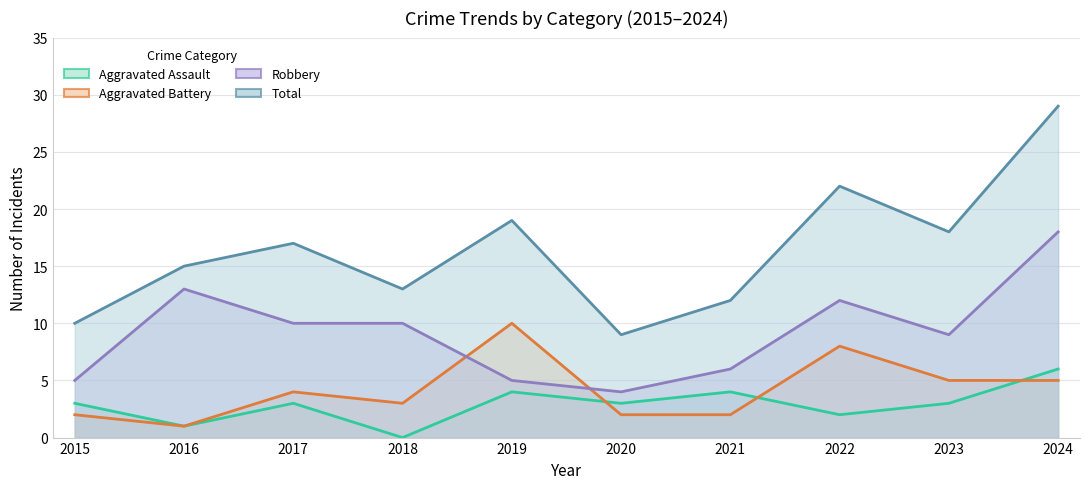

Reading left to right, transcribe all the data shown in this chart.

Aggravated Assault: 3	1	3	0	4	3	4	2	3	6
Aggravated Battery: 2	1	4	3	10	2	2	8	5	5
Robbery: 5	13	10	10	5	4	6	12	9	18
Total: 10	15	17	13	19	9	12	22	18	29